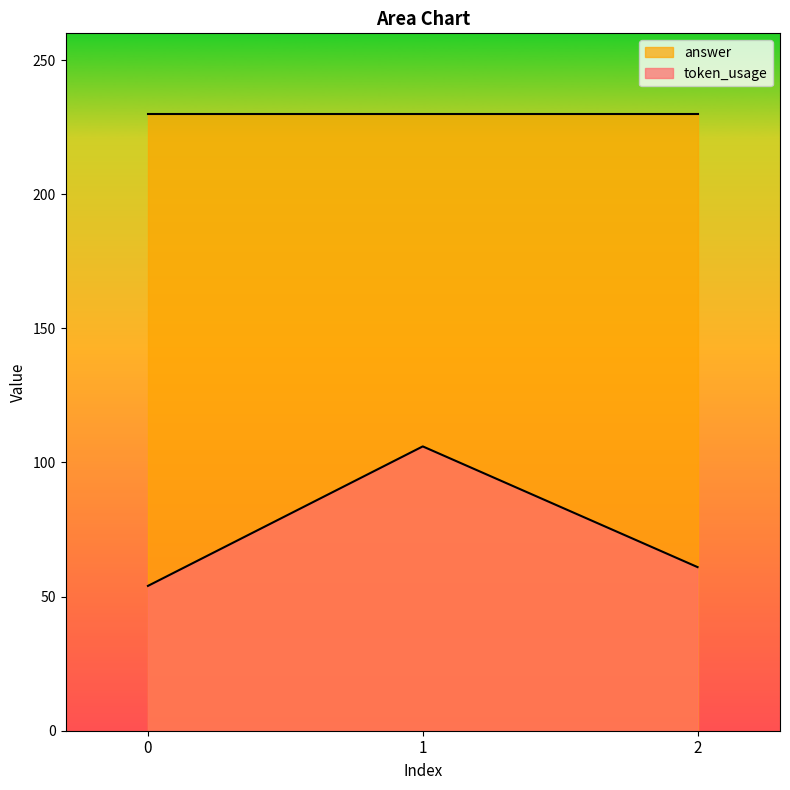

How many categories are shown in the chart?

3